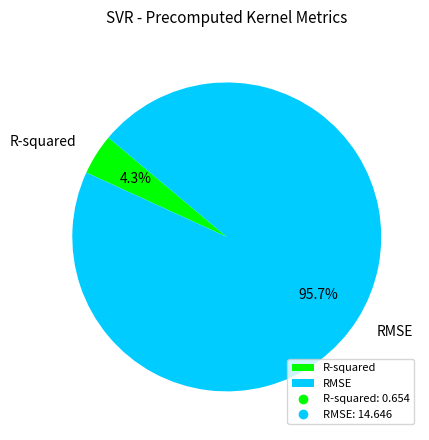

Combined, what portion of the pie is R-squared and RMSE?

100.0%